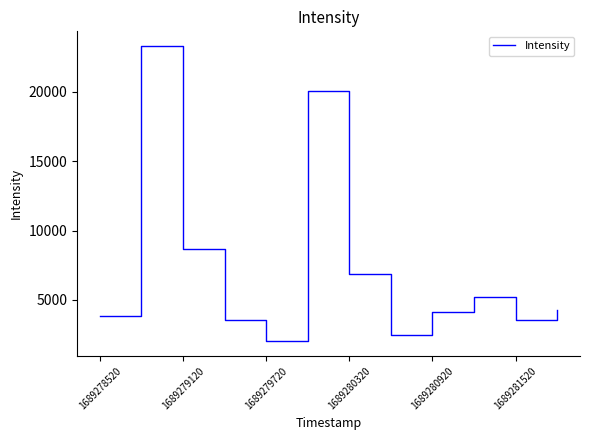

Is this an area chart (filled region under the line)?

No